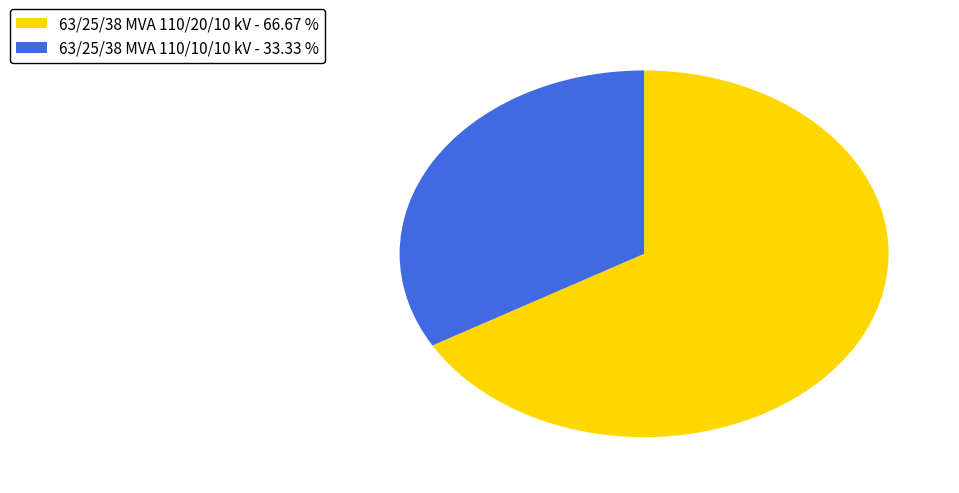

Is there any slice that represents more than half of the pie?

Yes